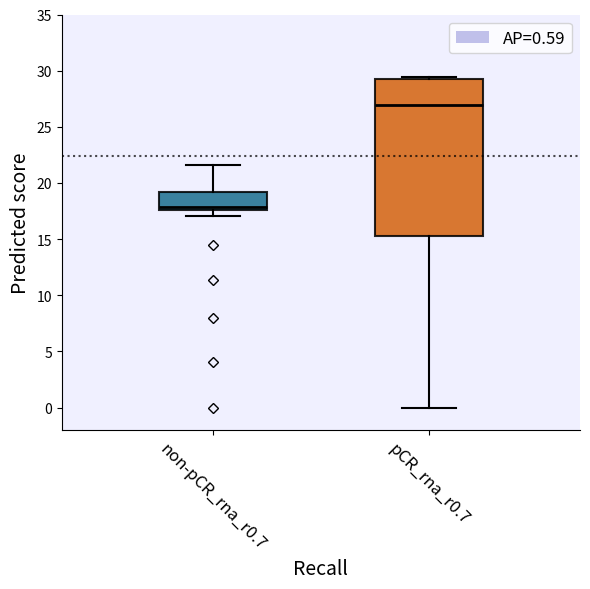

Comparing the boxes themselves (not the whiskers), which one is the tallest?

pCR_rna_r0.7